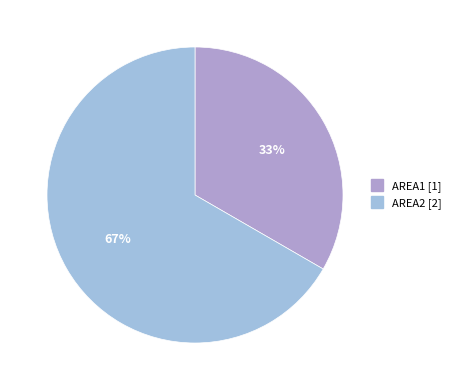

What is the change in value from AREA1 to AREA2?

+1